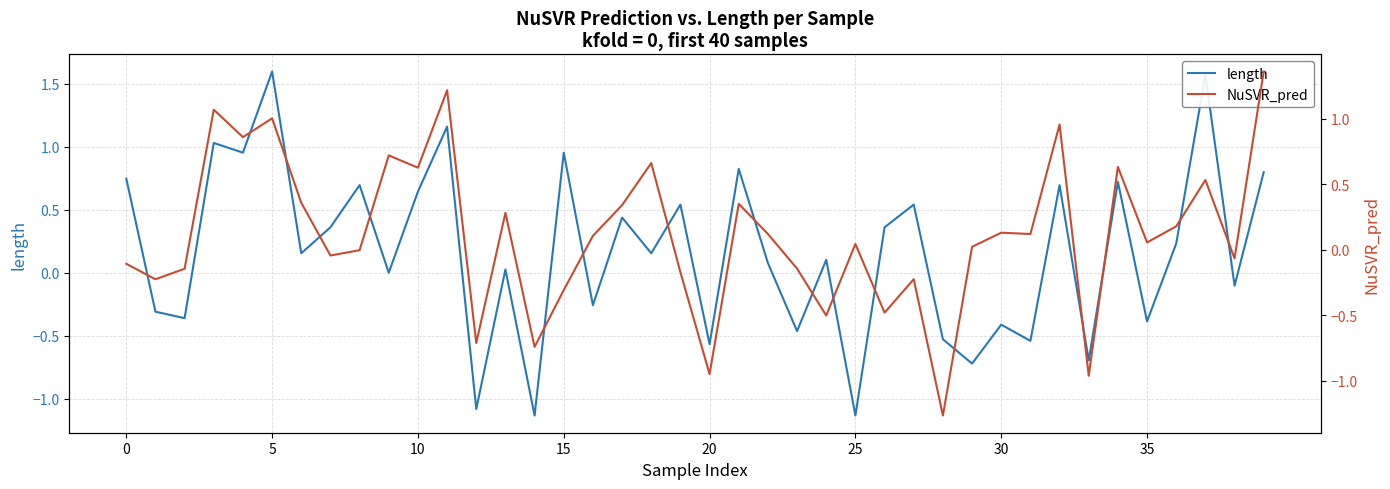

What is the maximum value for length?

1.6